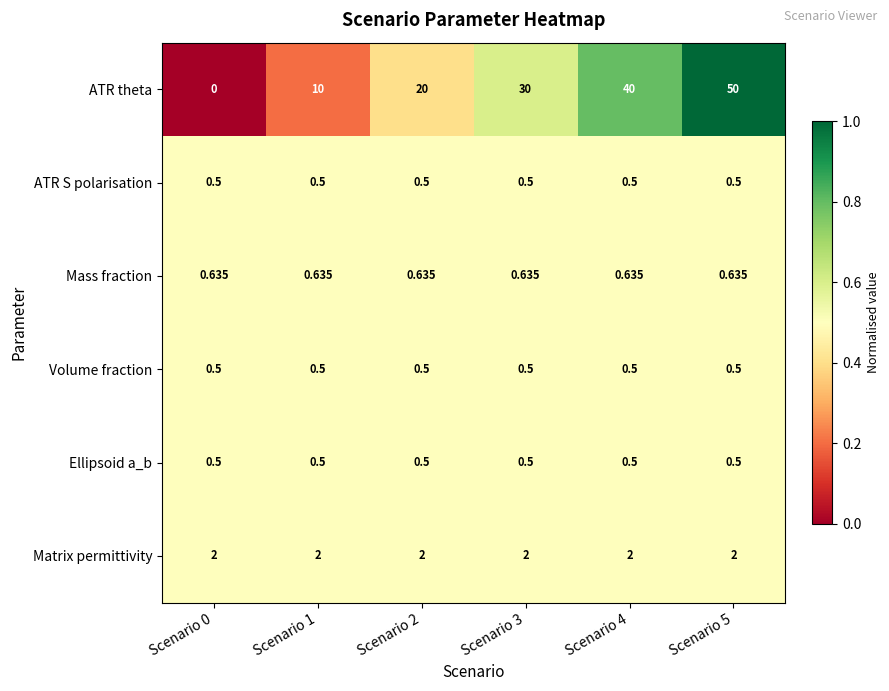

Which series has the largest total across all categories?

ATR theta